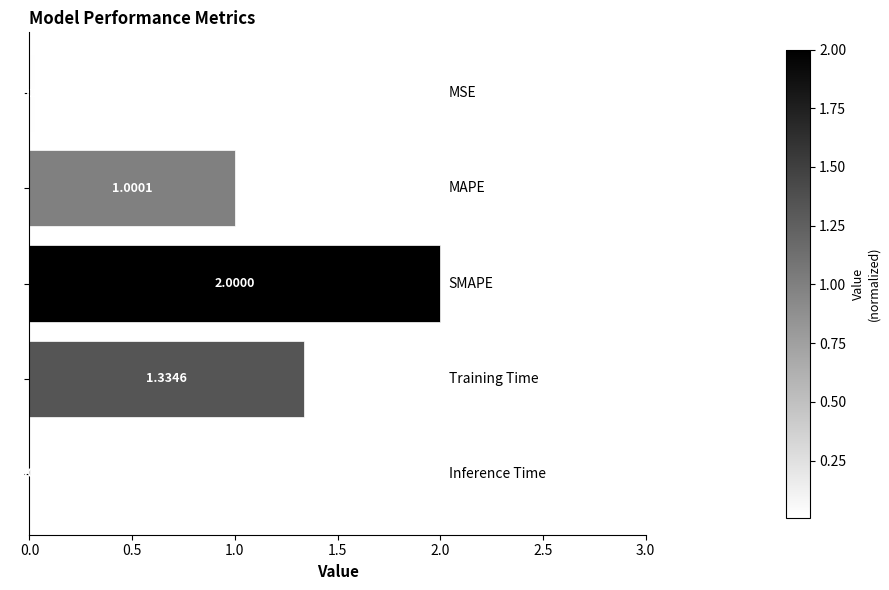

Are the bars horizontal?

Yes